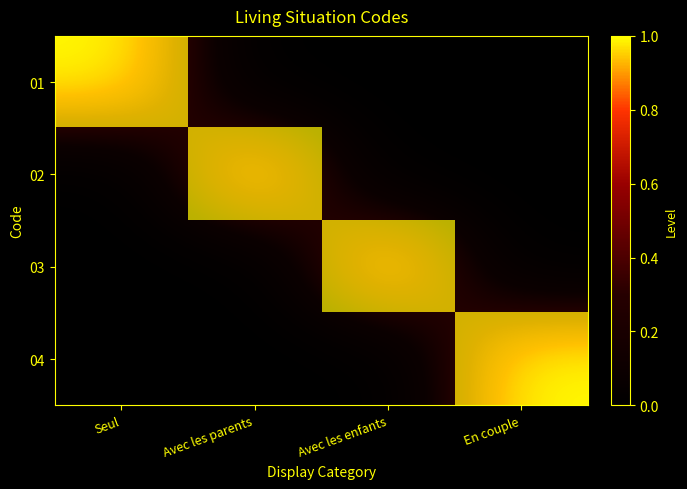

At Seul, list the series in order from largest to smallest.

01, 02, 03, 04